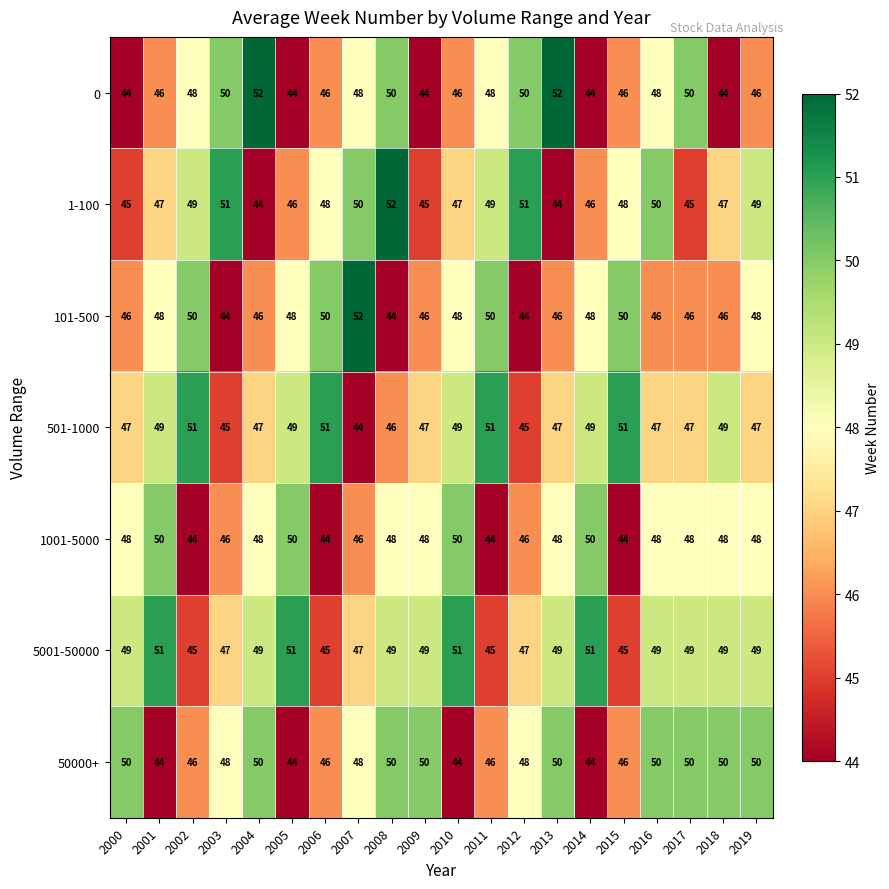

What is the greatest value displayed?

52